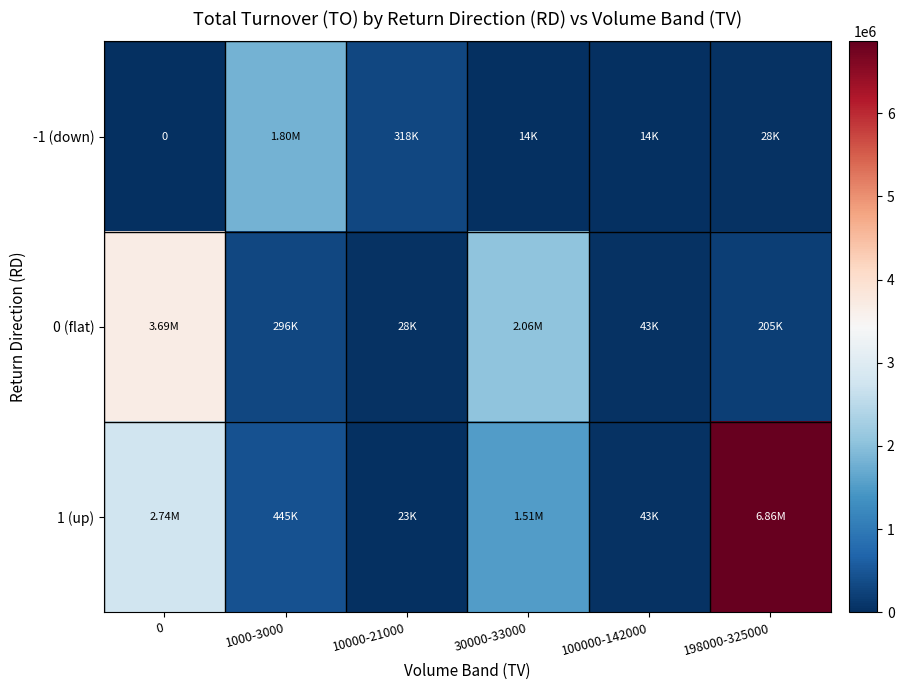

What is the difference between the maximum and second lowest values in the -1 (down) series?

1782800